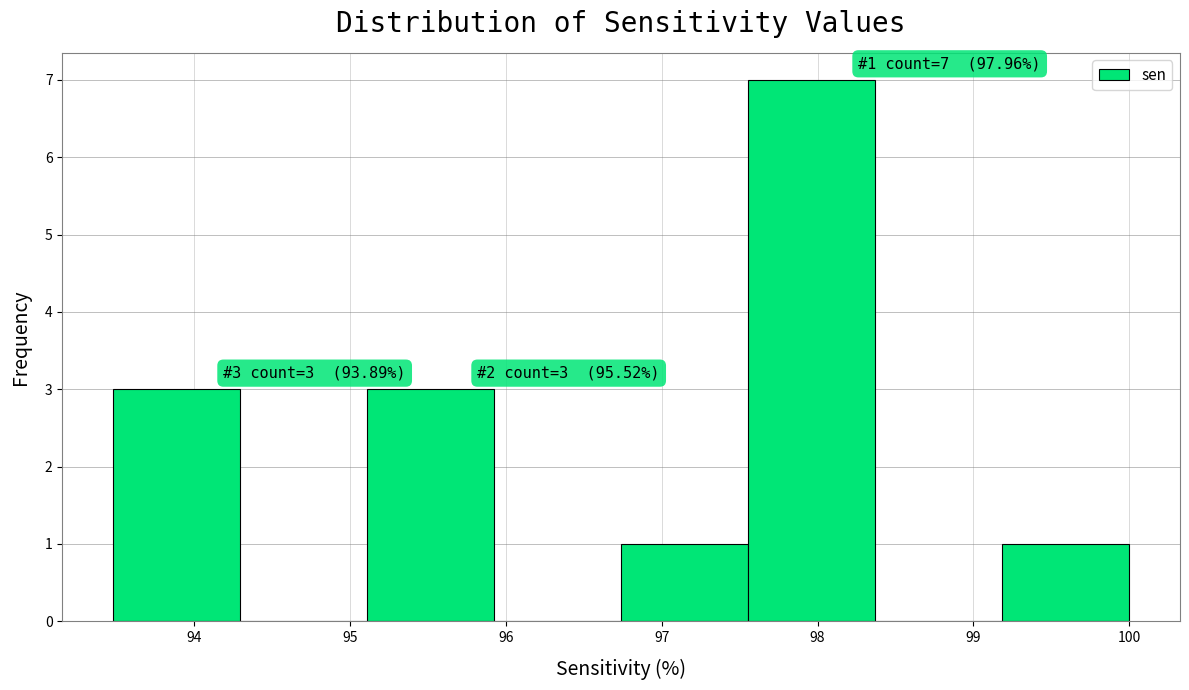

Over which range of the x-axis is the bar tallest?

97.6 to 98.4